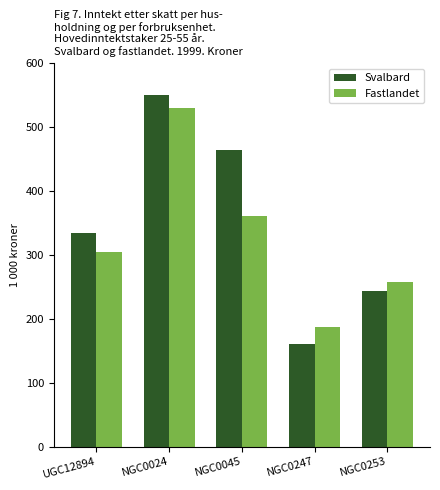

What is the average value of the Svalbard series?

351